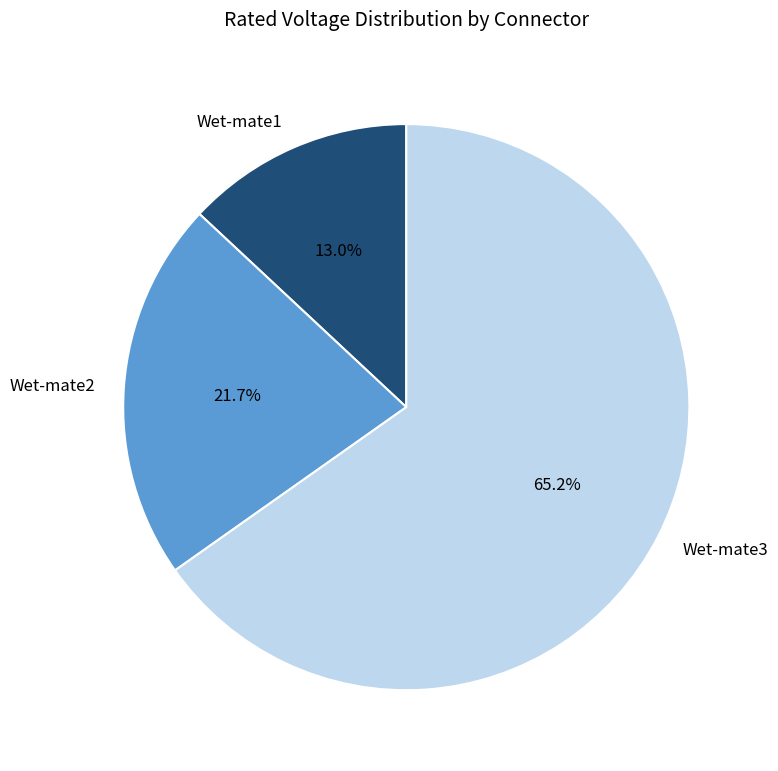

To the nearest percent, what percentage of the pie is Wet-mate3?

65%